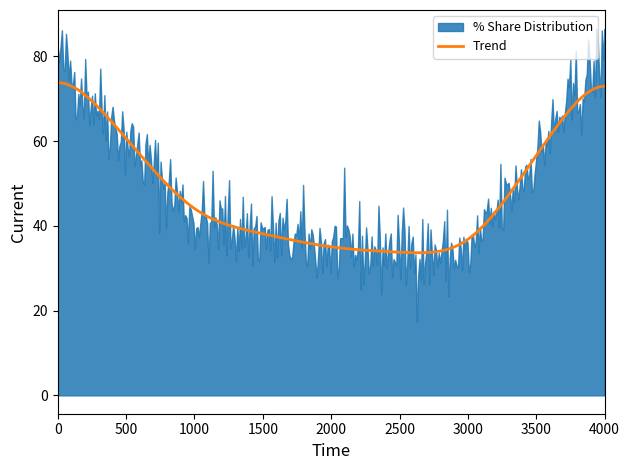

What is the highest value of the Trend series?

73.8